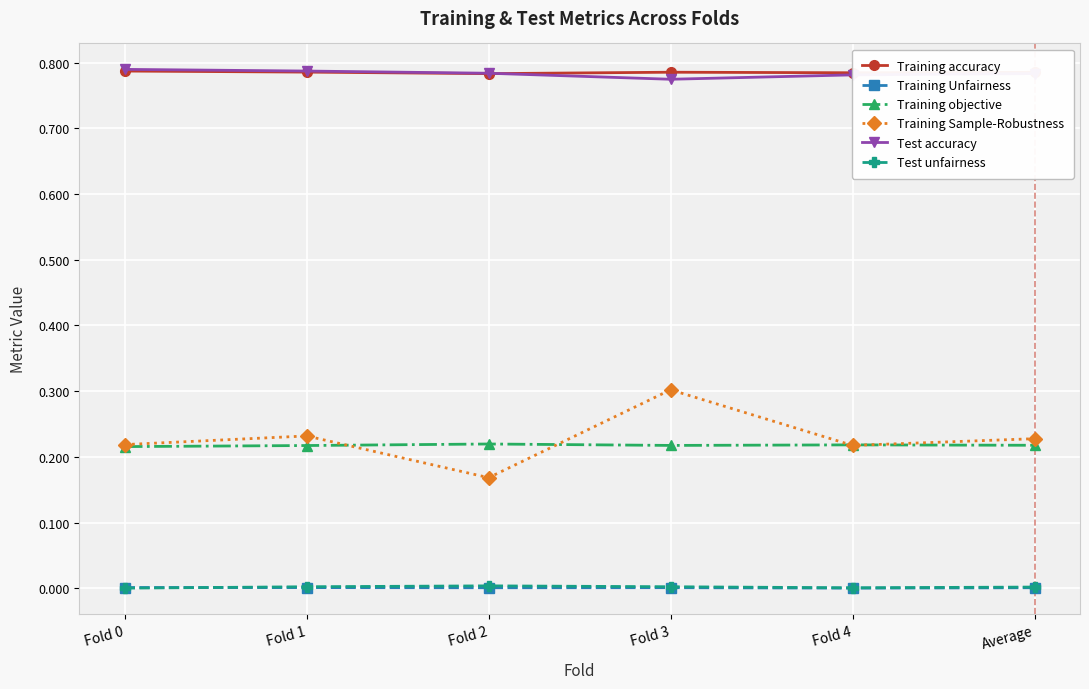

What is the label of the 4th point from the right?

Fold 2